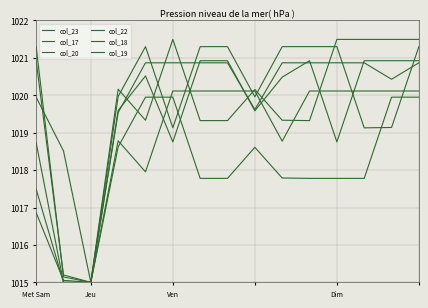

Does the chart have visible grid lines?

Yes